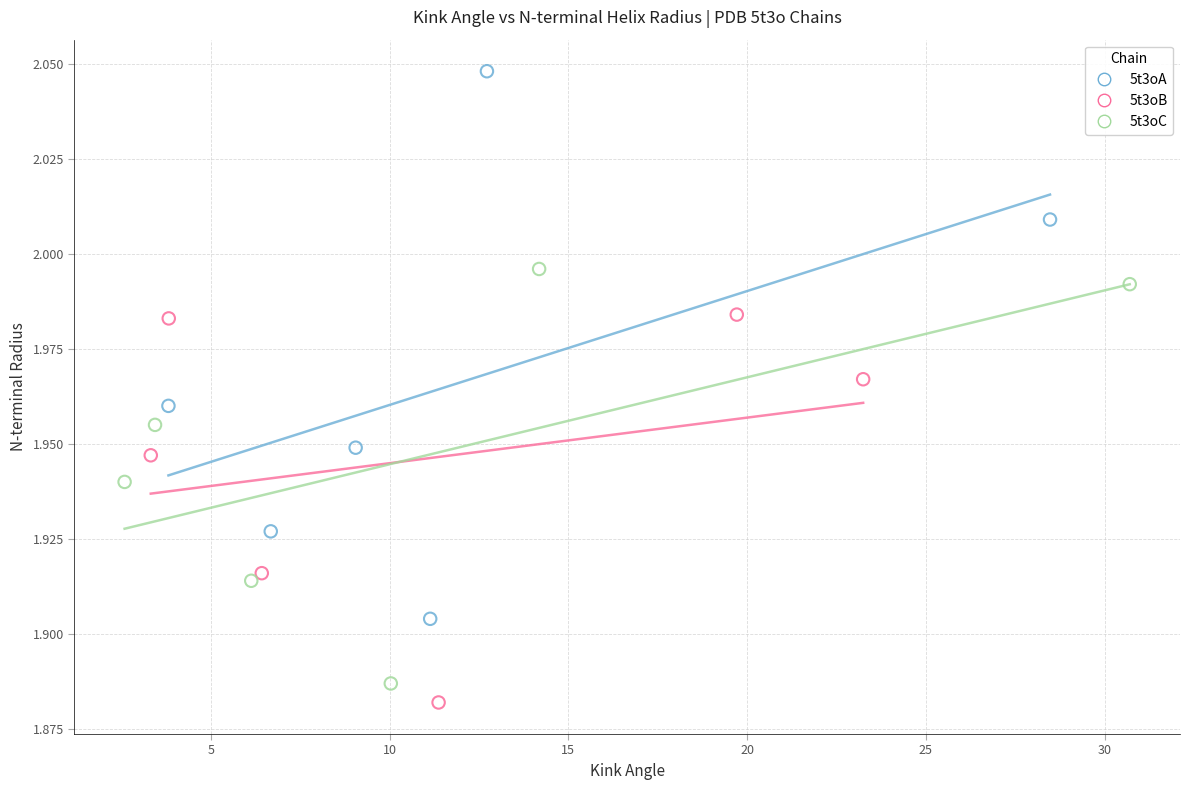

Which series contains the highest Y value?

5t3oA